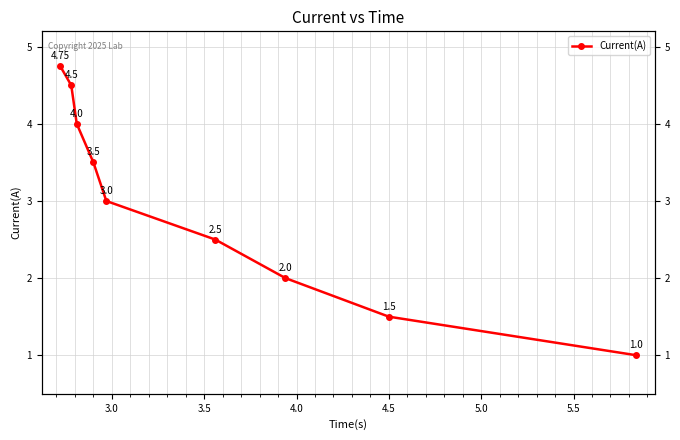

How many lines are shown in the chart?

1